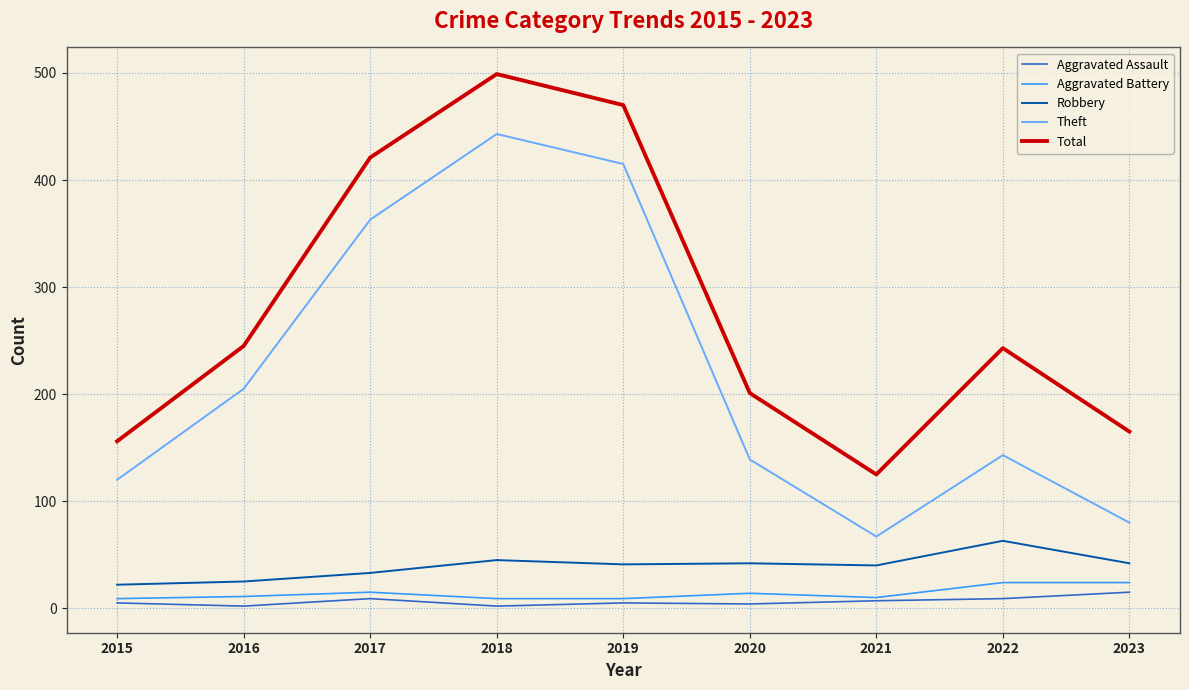

True or false: Robbery has a value of 22 at 2015.

True